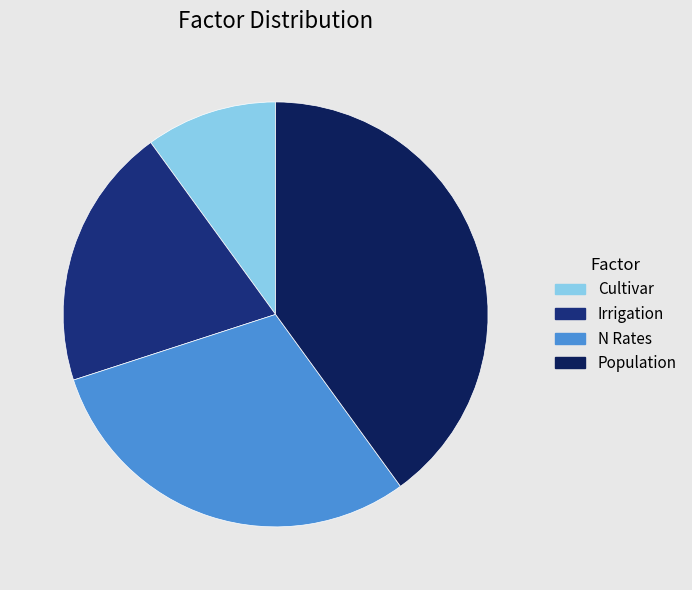

How many slices are in this pie chart?

4